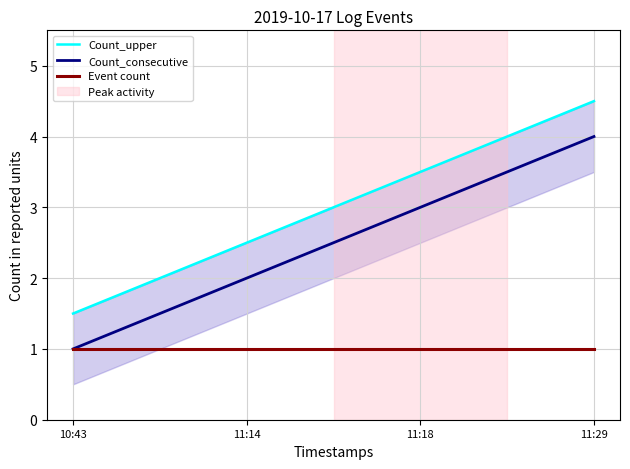

At which label does Count_consecutive reach its peak?

11:29